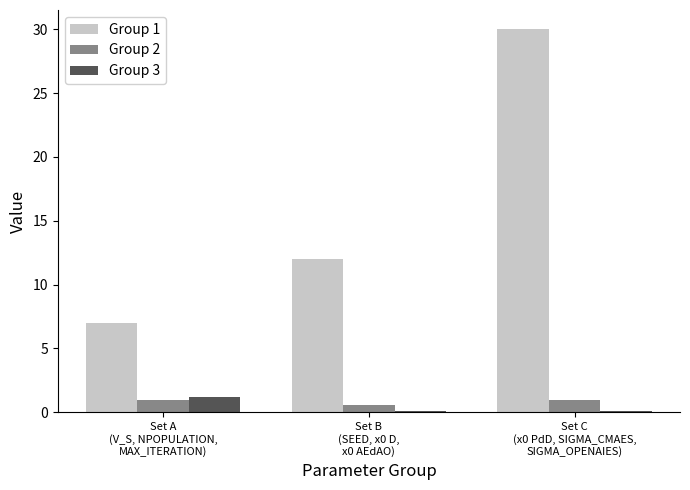

The value of Group 1 at Set A
(V_S, NPOPULATION,
MAX_ITERATION) is 12.4. True or false?

False